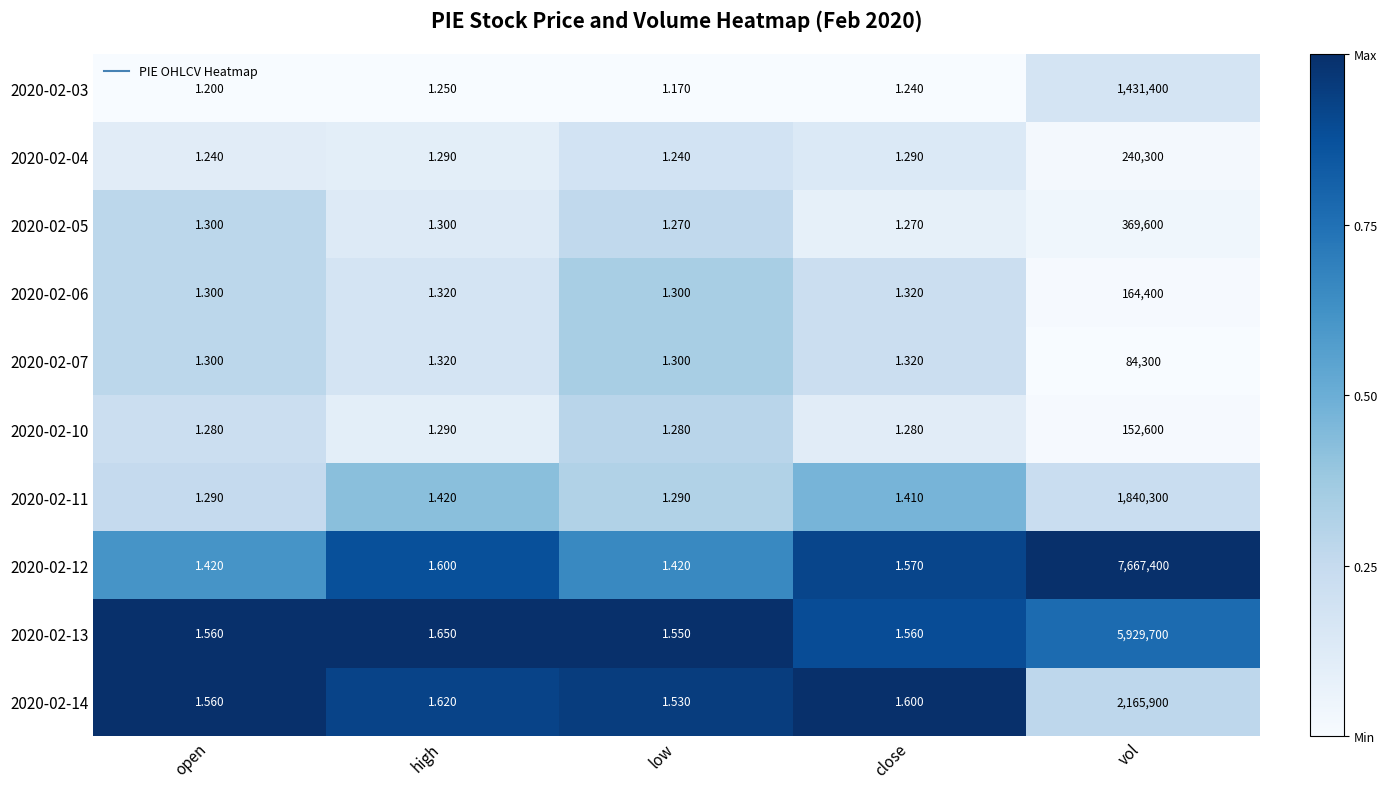

Is the value of 2020-02-06 at close greater than the value of 2020-02-04 at low?

Yes